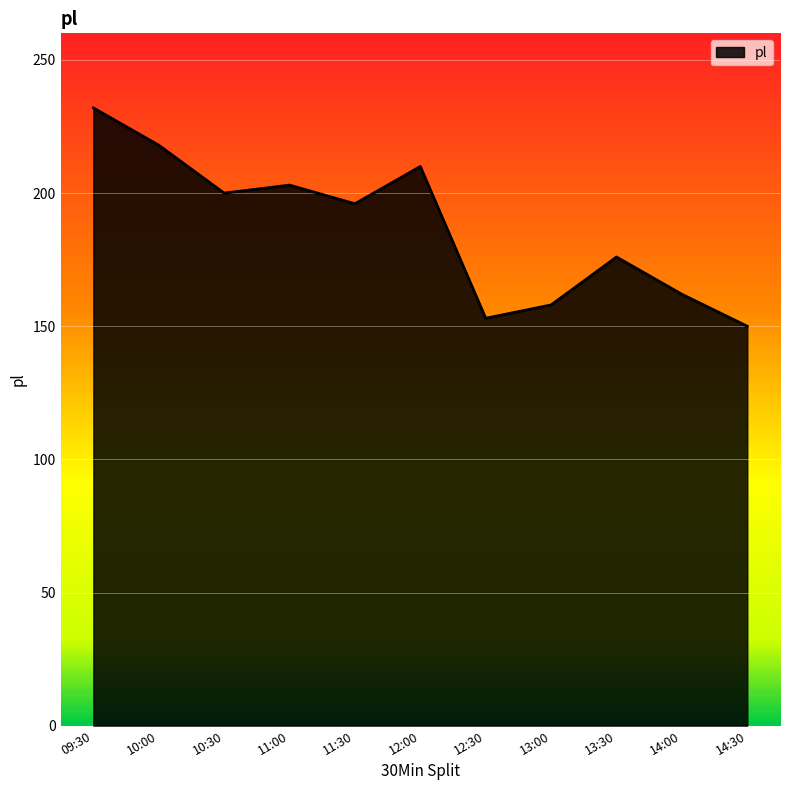

Which label corresponds to the smallest value in the chart?

14:30